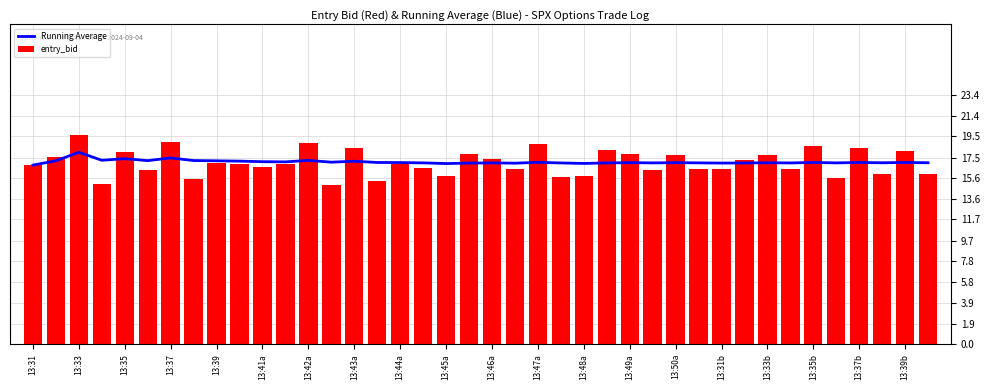

What is the difference between the second highest and second lowest values in the entry_bid series?

4.0